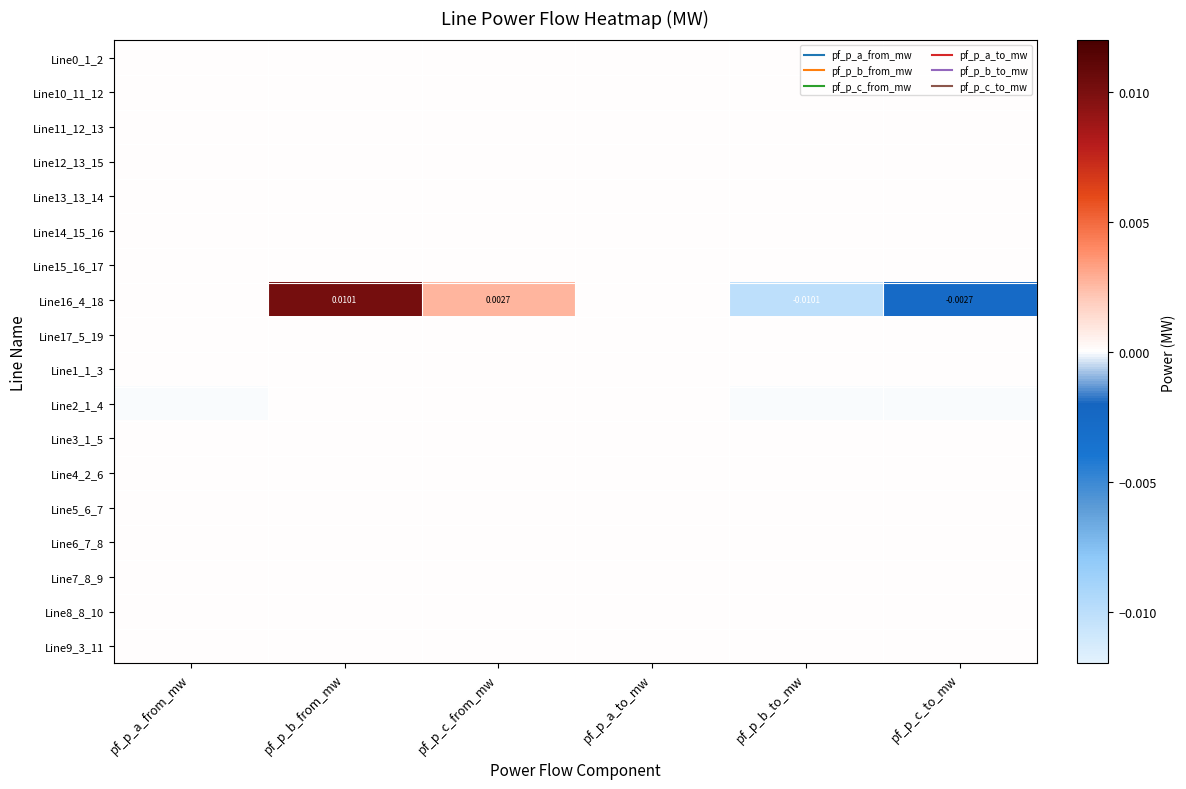

At pf_p_a_from_mw, list the series in order from smallest to largest.

Line2_1_4, Line16_4_18, Line15_16_17, Line17_5_19, Line13_13_14, Line7_8_9, Line8_8_10, Line3_1_5, Line14_15_16, Line12_13_15, Line6_7_8, Line5_6_7, Line11_12_13, Line4_2_6, Line10_11_12, Line0_1_2, Line9_3_11, Line1_1_3